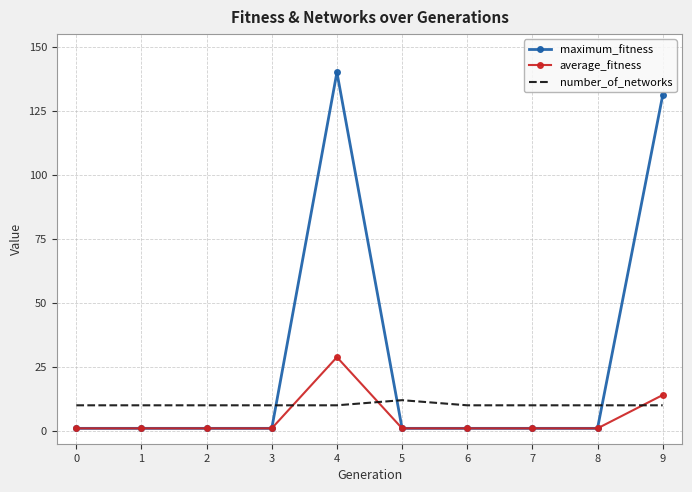

What is the difference between the maximum_fitness values at 6 and 8?

0.0